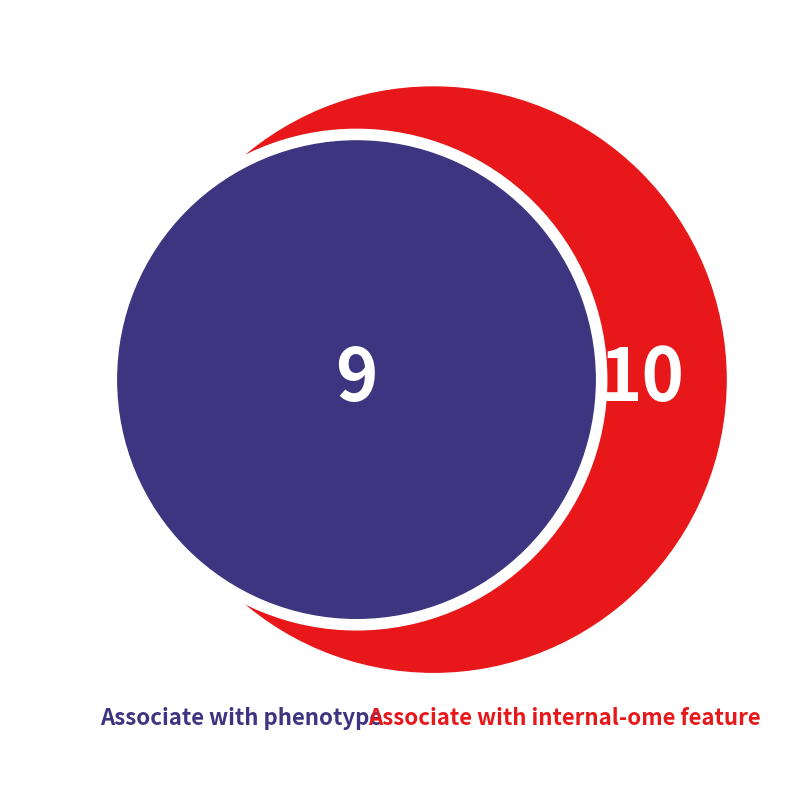

Is 91764012 the majority of the pie?

No